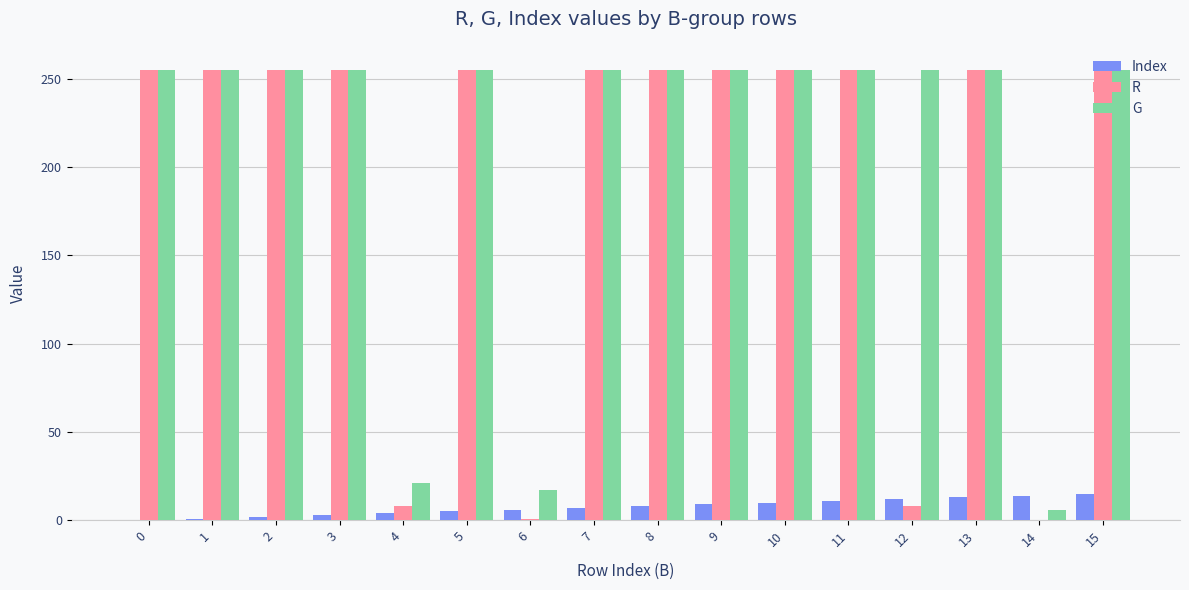

Which series has the largest total across all categories?

G